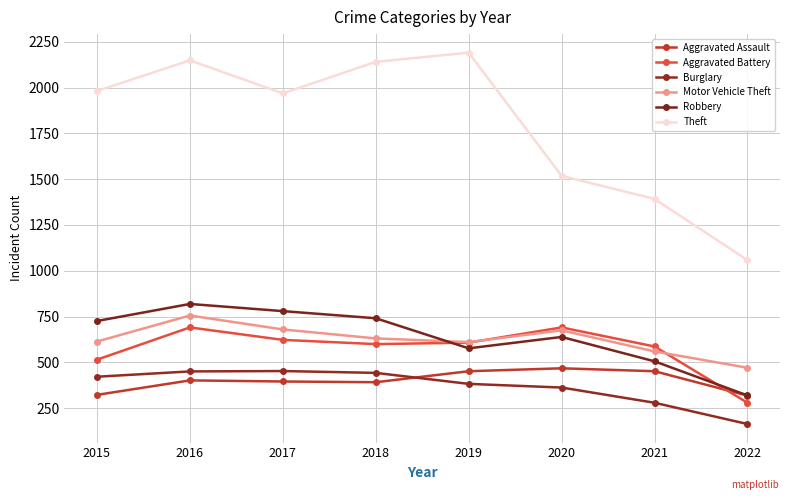

List the labels in order of Aggravated Battery value, smallest first.

2022, 2015, 2021, 2018, 2019, 2017, 2016, 2020